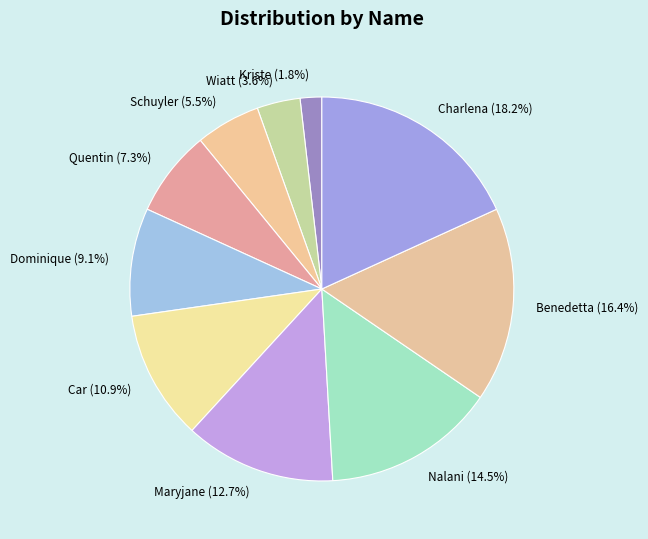

True or false: Dominique accounts for 9% of the total.

True